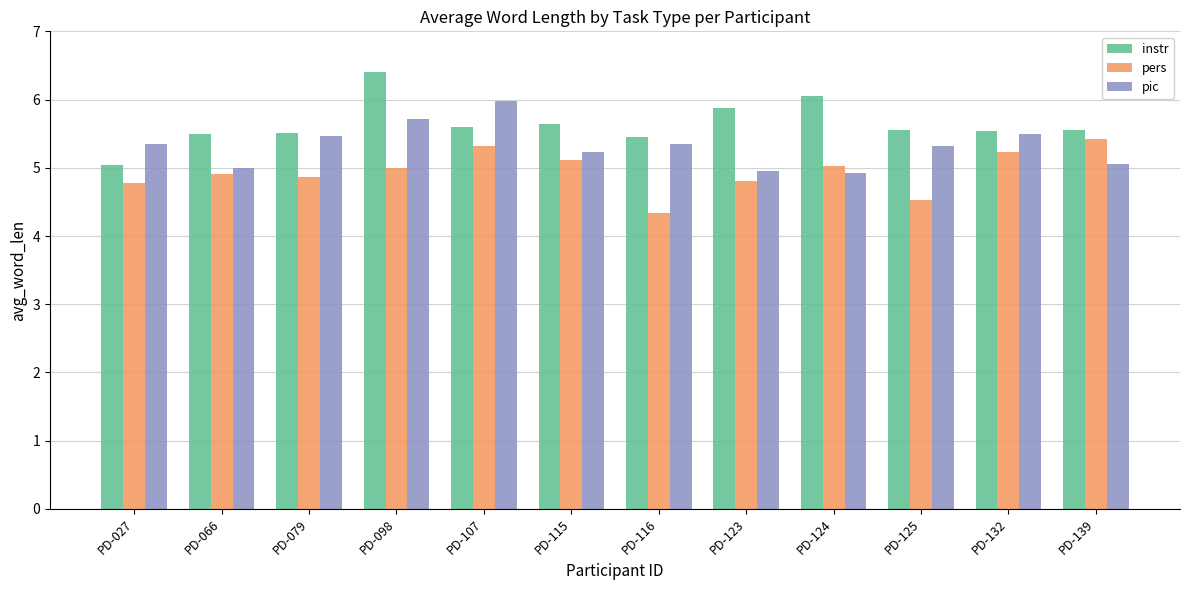

The instr series shows 5.6 at PD-139. True or false?

True